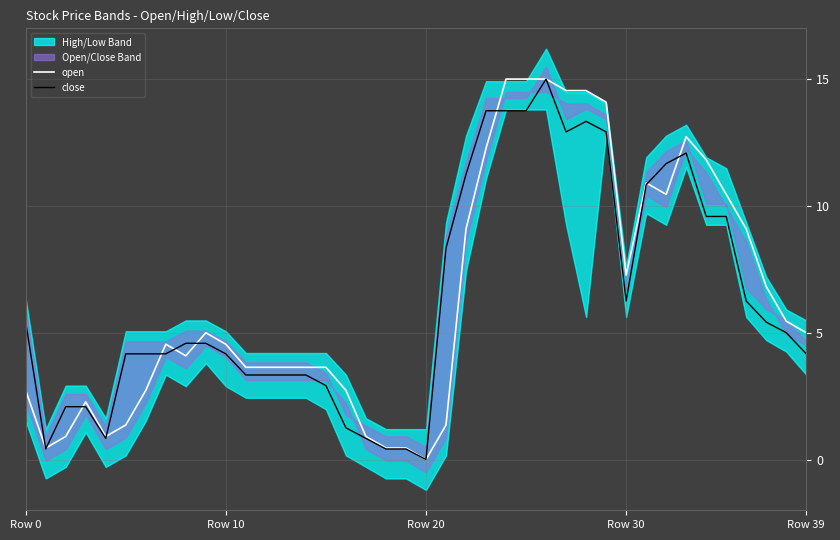

Is this an area chart (filled region under the line)?

No